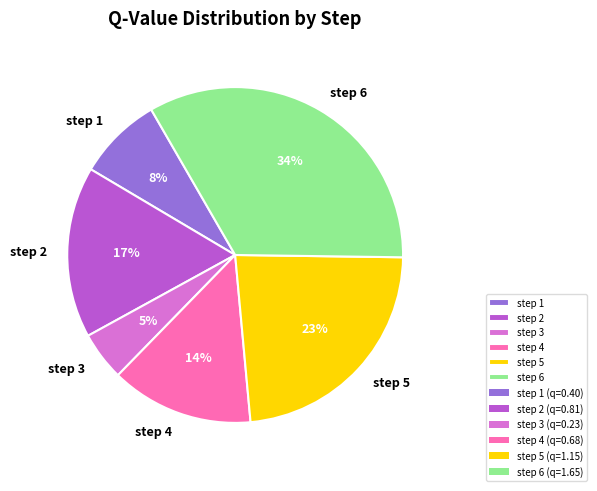

Rank the categories by value from highest to lowest.

step 6, step 5, step 2, step 4, step 1, step 3